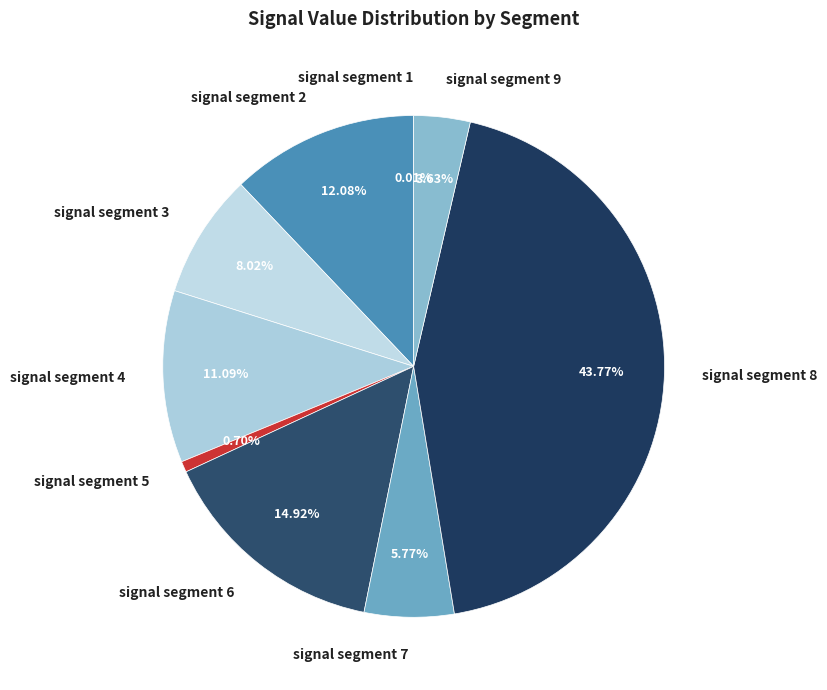

To the nearest percent, what is the average slice percentage?

11%